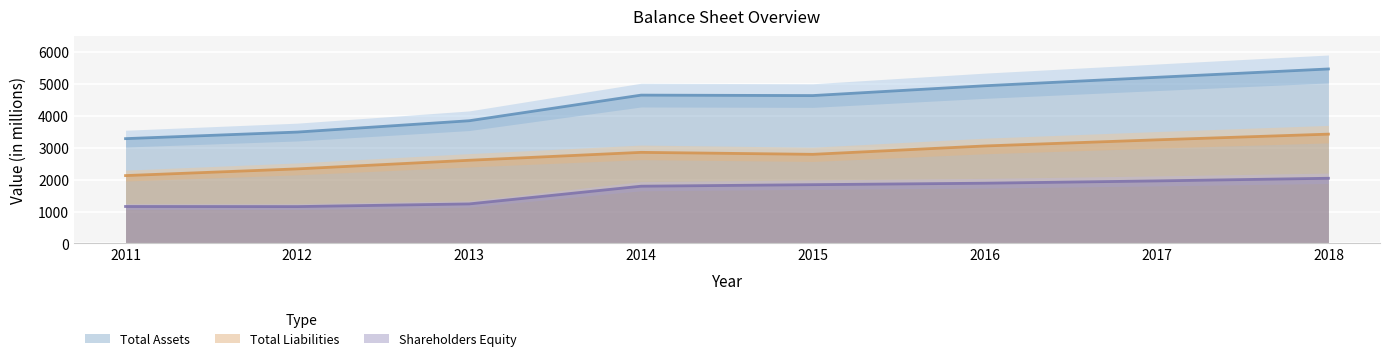

Which series has the largest total across all categories?

Total Assets